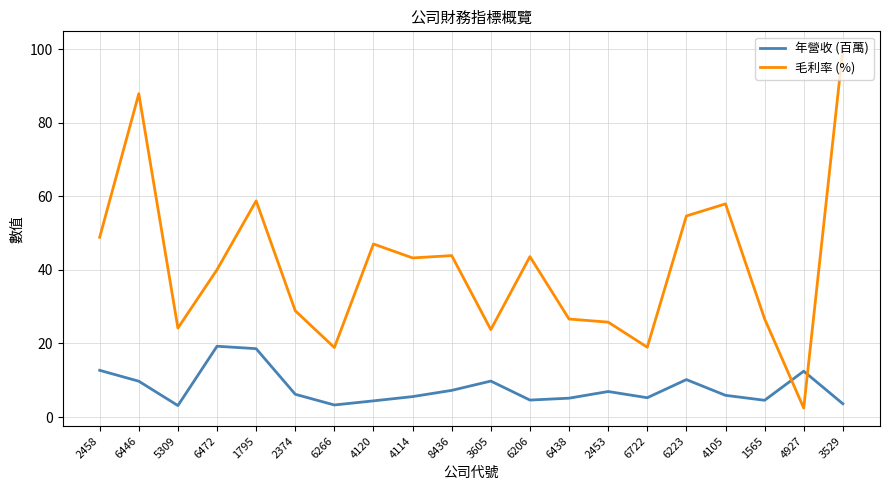

Does the chart display data point markers on the line(s)?

No